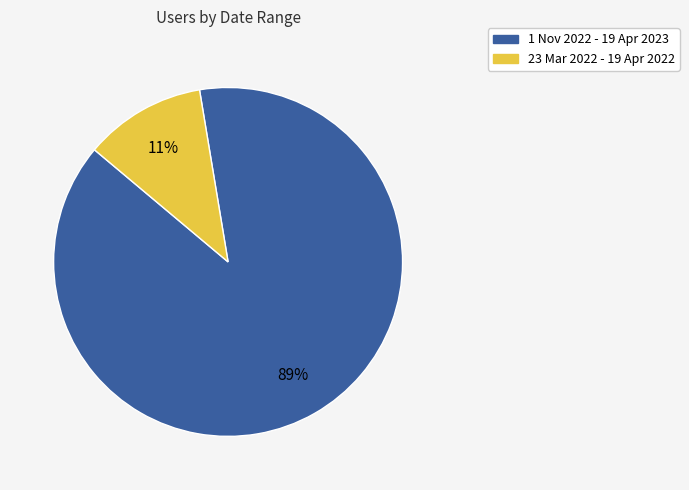

Does any single category account for the majority?

Yes